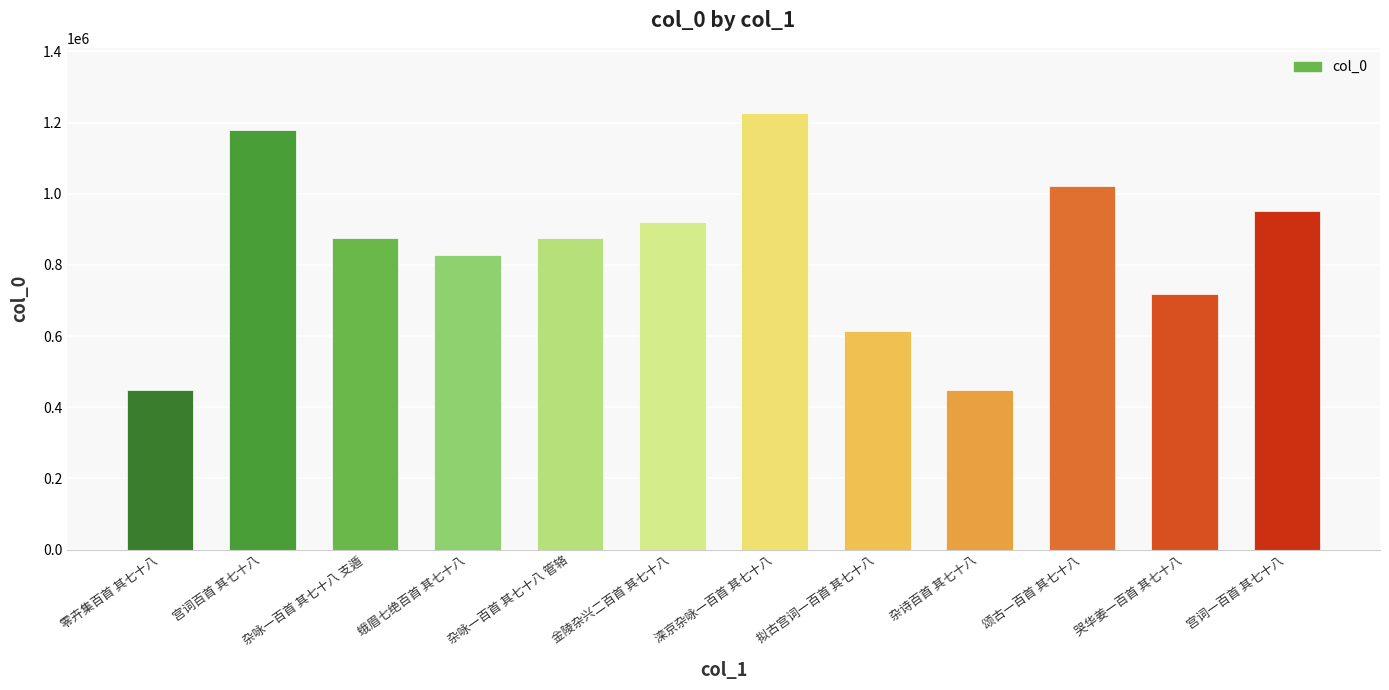

What is the average value?

841880